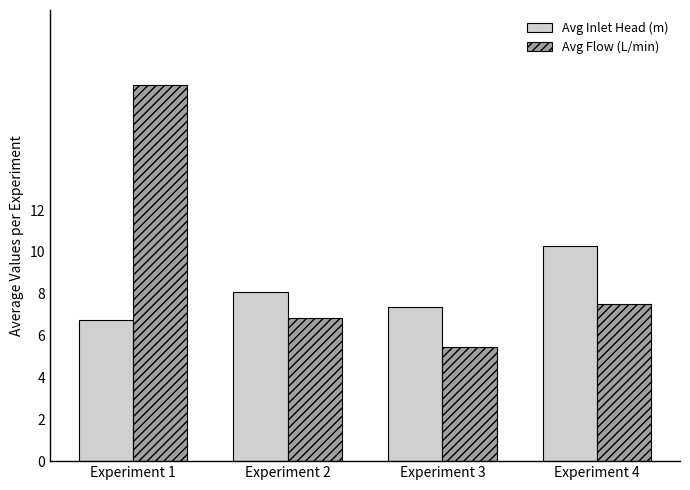

Where does the Avg Inlet Head (m) series first go above 8?

Experiment 2